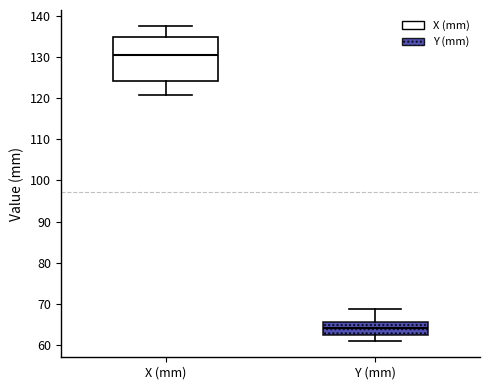

Which box's median line is the lowest?

Y (mm)